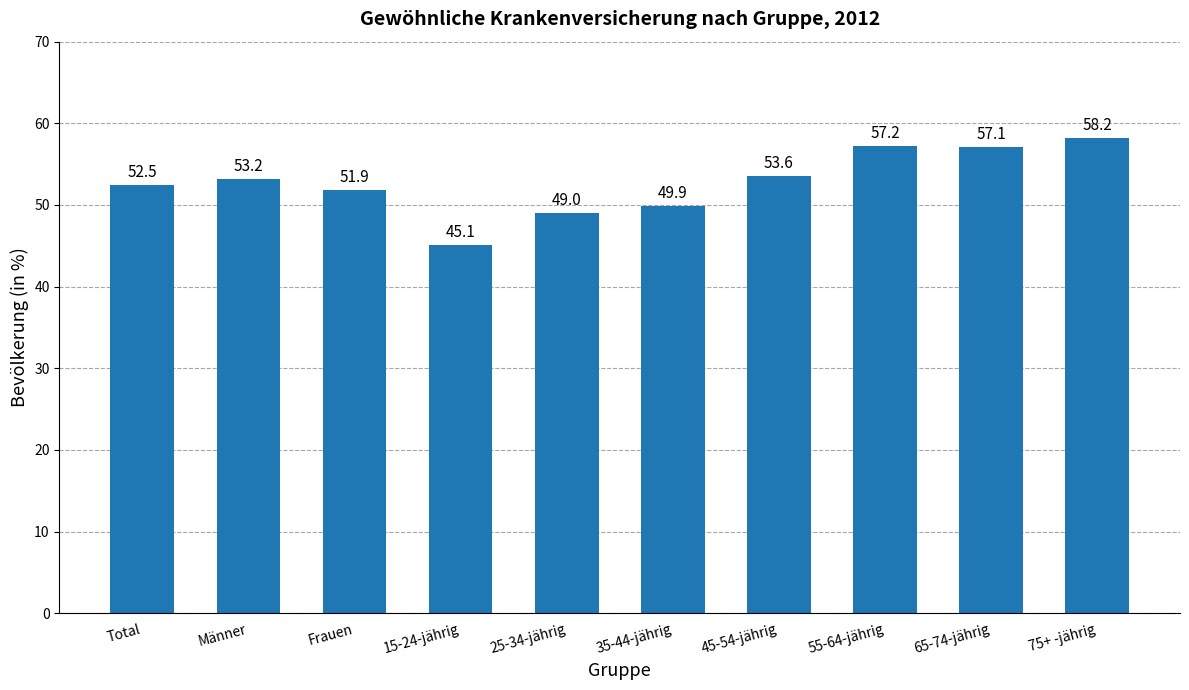

Where is the data nearest to the value 51?

Frauen